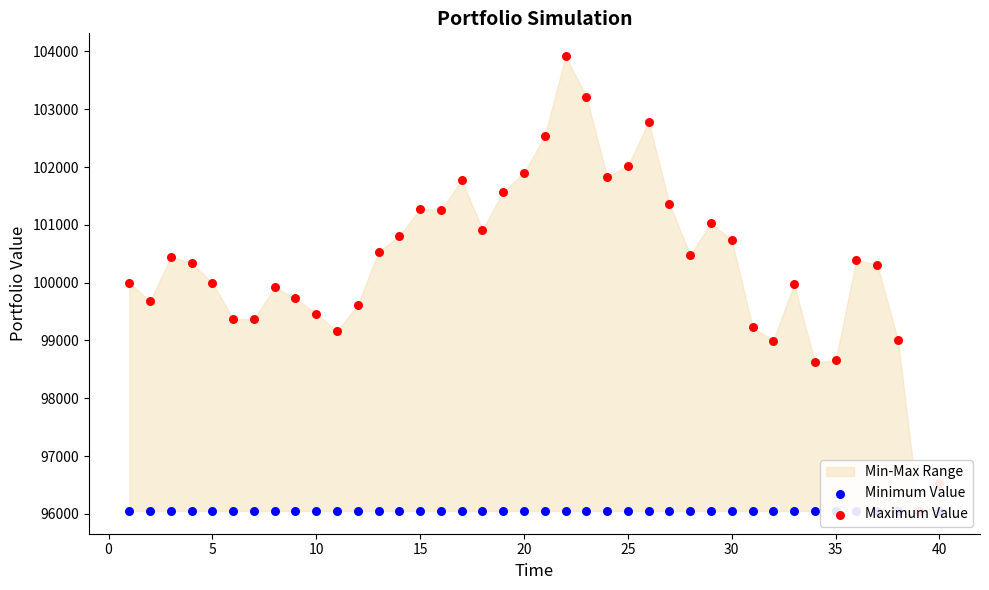

Which series reaches the maximum Y coordinate?

Maximum Value